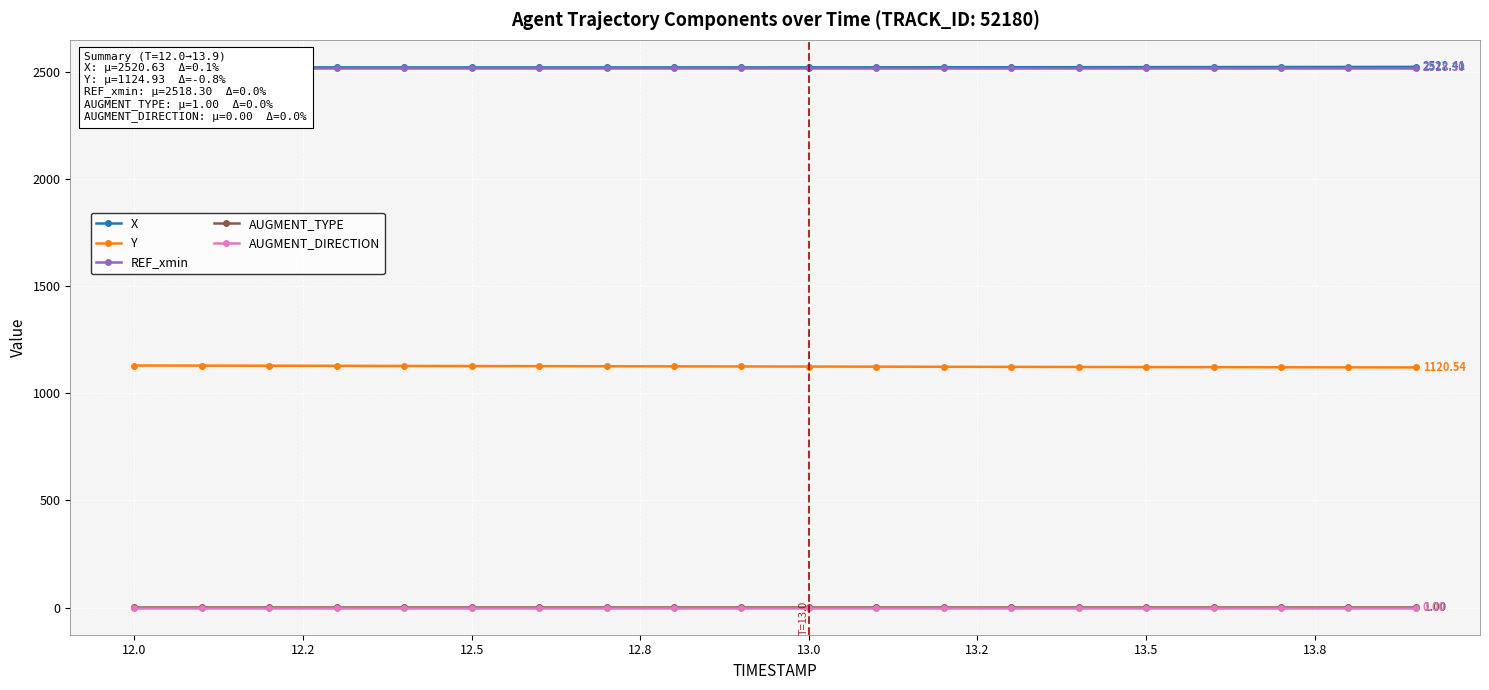

How many distinct data groups are displayed?

5